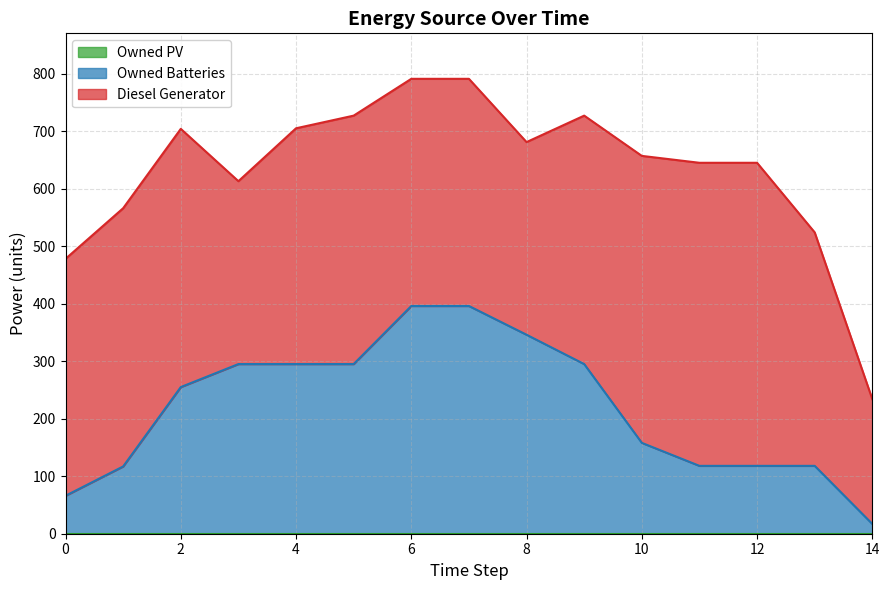

Reading right to left, list all the values displayed in this chart.

Diesel Generator: 217	406	527	527	499	432	335	395	395	432	410	318	449	449	412
Owned PV: 0	0	0	0	0	0	0	0	0	0	0	0	0	0	0
Owned Batteries: 17	118	118	118	158	295	346	396	396	295	295	295	255	117	66